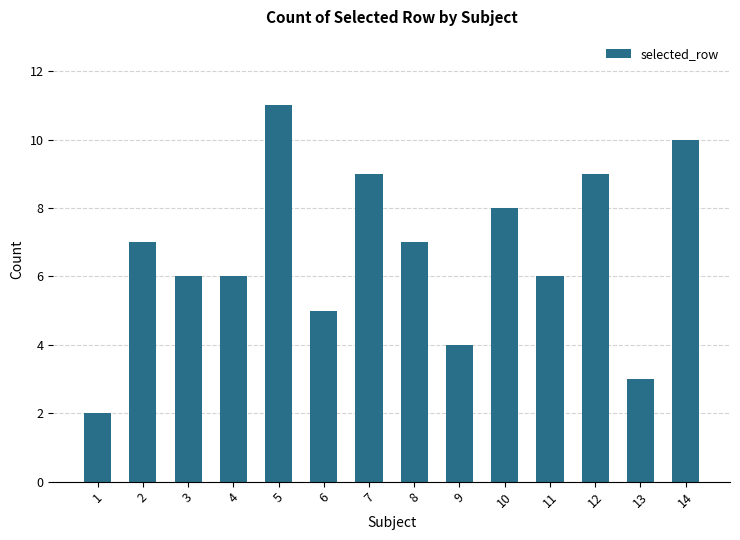

The value at 11 is 11. True or false?

False